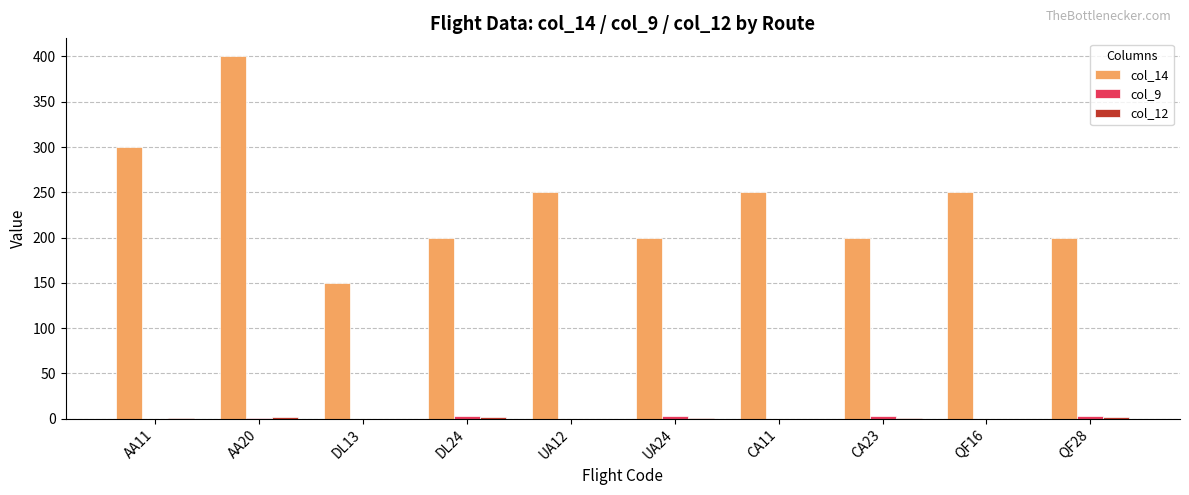

The value of col_14 at QF28 is 47. True or false?

False